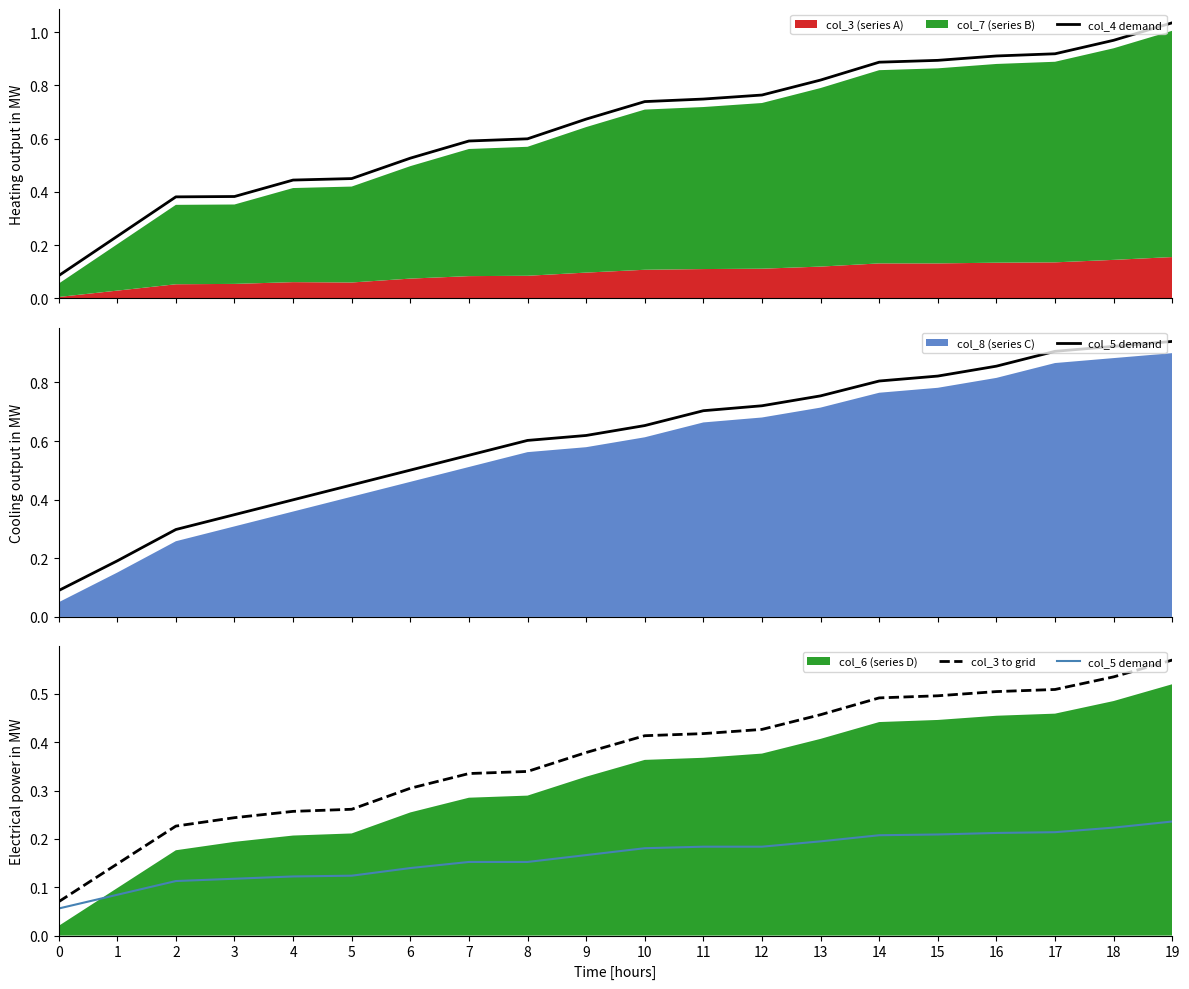

Which series has the largest range (max minus min)?

col_4 demand